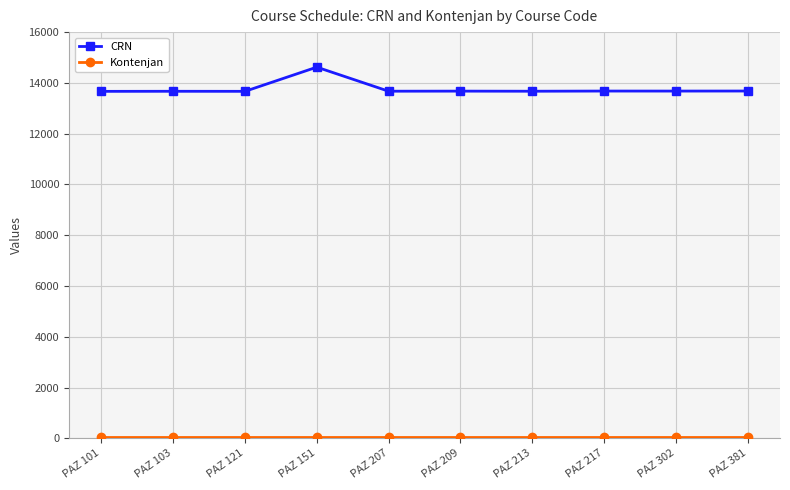

Which label corresponds to the largest value in the chart?

PAZ 151